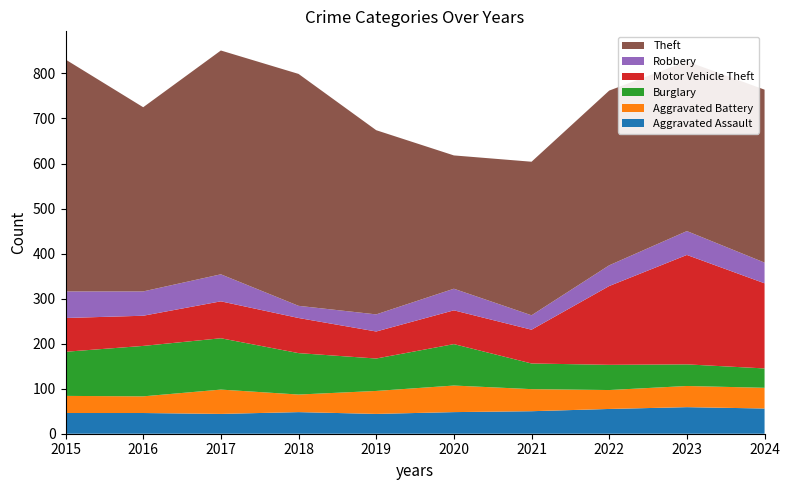

Reading left to right, list all the values displayed in this chart.

Aggravated Assault: 46	46	44	48	44	48	50	55	59	56
Aggravated Battery: 38	37	54	39	51	59	49	42	47	46
Burglary: 98	112	114	92	72	92	57	56	48	43
Motor Vehicle Theft: 75	67	82	78	60	75	75	175	243	189
Robbery: 59	54	60	27	38	48	32	46	53	46
Theft: 515	409	497	515	409	296	341	388	377	384